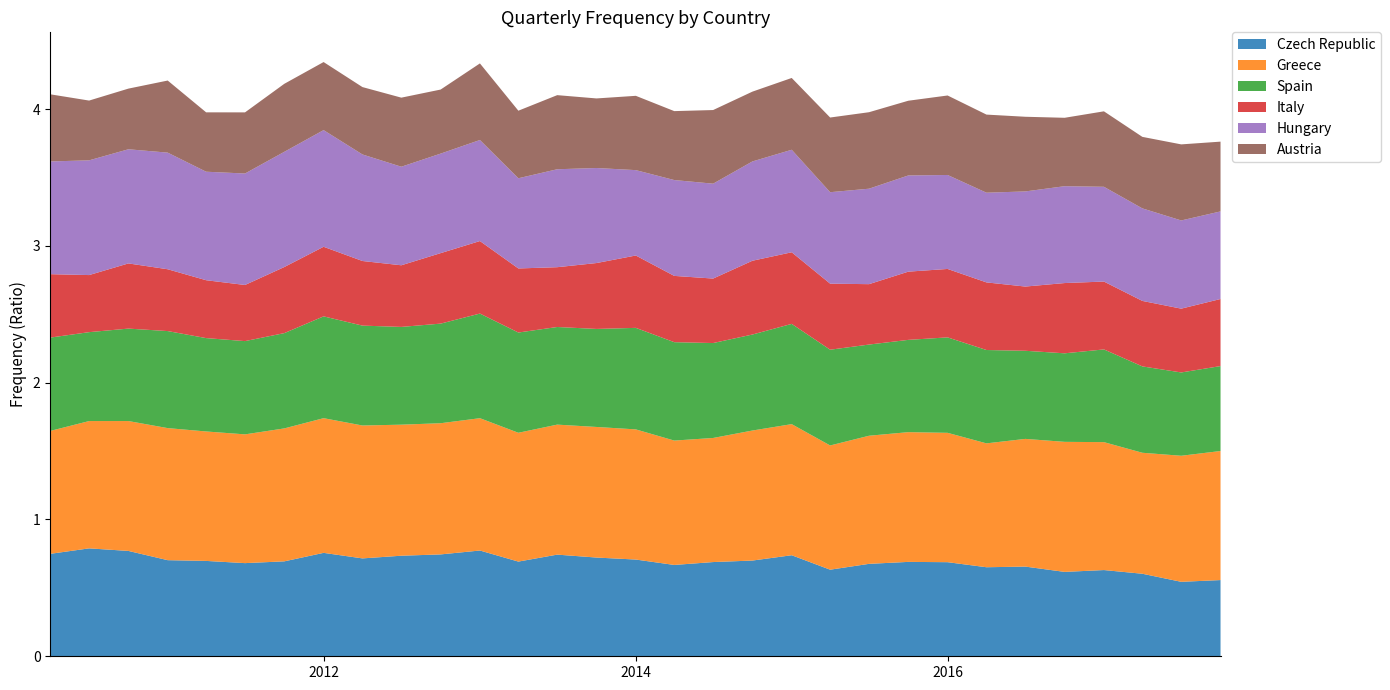

Reading left to right, extract all data points from this chart.

Czech Republic: 0.7	0.8	0.8	0.7	0.7	0.7	0.7	0.8	0.7	0.7	0.7	0.8	0.7	0.7	0.7	0.7	0.7	0.7	0.7	0.7	0.6	0.7	0.7	0.7	0.7	0.7	0.6	0.6	0.6	0.5	0.6
Greece: 0.9	0.9	0.9	1.0	0.9	0.9	1.0	1.0	1.0	1.0	1.0	1.0	0.9	1.0	1.0	1.0	0.9	0.9	1.0	1.0	0.9	0.9	0.9	0.9	0.9	0.9	1.0	0.9	0.9	0.9	0.9
Spain: 0.7	0.6	0.7	0.7	0.7	0.7	0.7	0.7	0.7	0.7	0.7	0.8	0.7	0.7	0.7	0.7	0.7	0.7	0.7	0.7	0.7	0.7	0.7	0.7	0.7	0.6	0.6	0.7	0.6	0.6	0.6
Italy: 0.5	0.4	0.5	0.5	0.4	0.4	0.5	0.5	0.5	0.5	0.5	0.5	0.5	0.4	0.5	0.5	0.5	0.5	0.5	0.5	0.5	0.4	0.5	0.5	0.5	0.5	0.5	0.5	0.5	0.5	0.5
Hungary: 0.8	0.8	0.8	0.9	0.8	0.8	0.8	0.9	0.8	0.7	0.7	0.7	0.7	0.7	0.7	0.6	0.7	0.7	0.7	0.7	0.7	0.7	0.7	0.7	0.7	0.7	0.7	0.7	0.7	0.6	0.6
Austria: 0.5	0.4	0.4	0.5	0.4	0.4	0.5	0.5	0.5	0.5	0.5	0.6	0.5	0.5	0.5	0.5	0.5	0.5	0.5	0.5	0.5	0.6	0.5	0.6	0.6	0.5	0.5	0.6	0.5	0.6	0.5